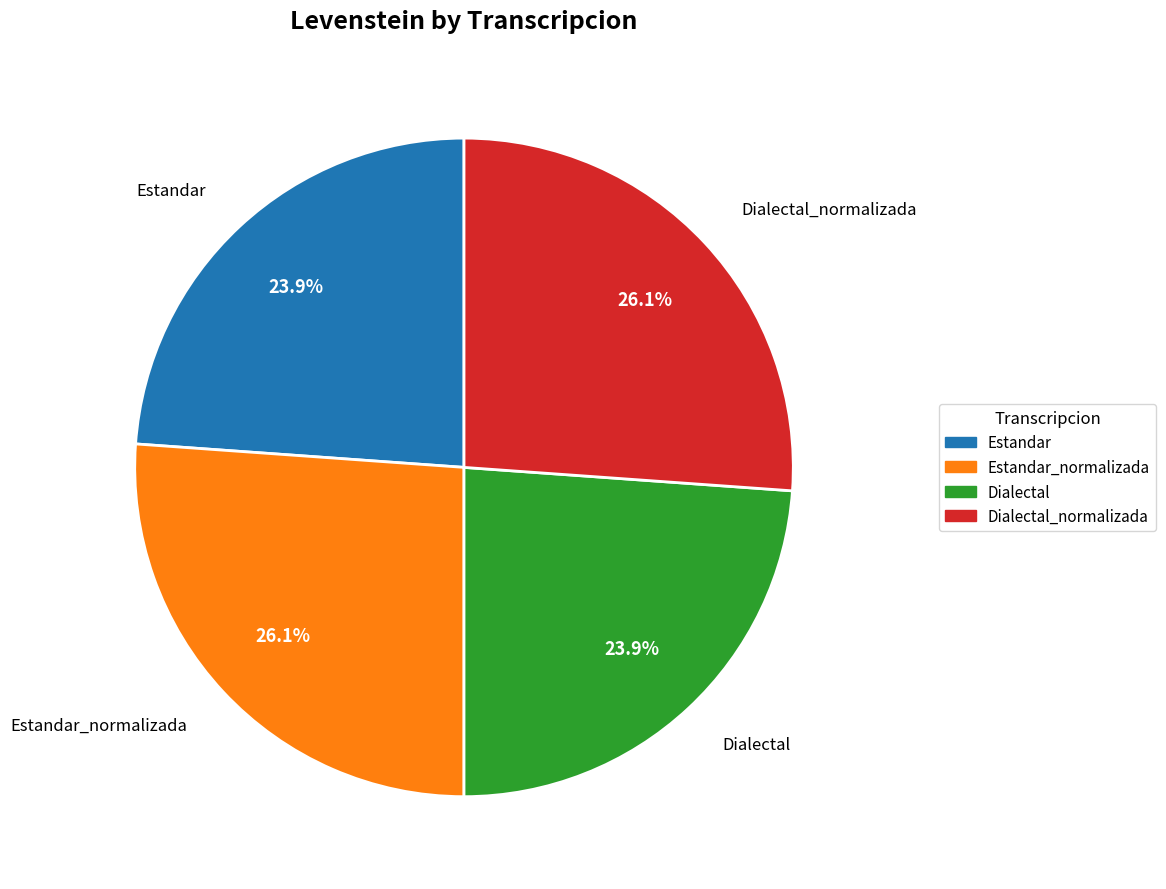

True or false: Dialectal_normalizada accounts for 26% of the total.

True